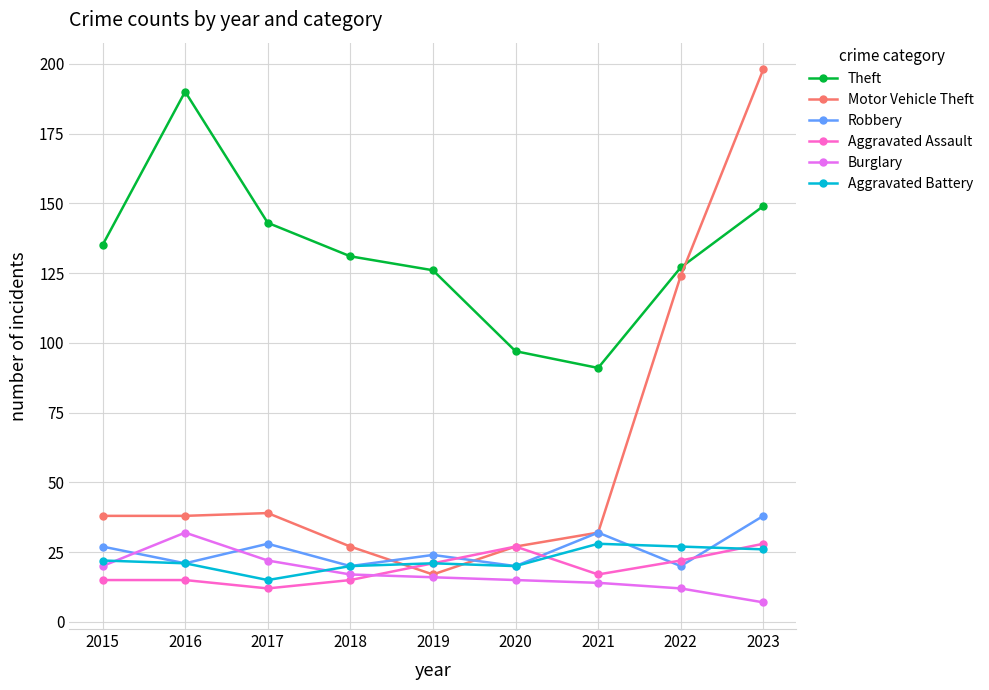

At which category is the sum across all series the highest?

2023